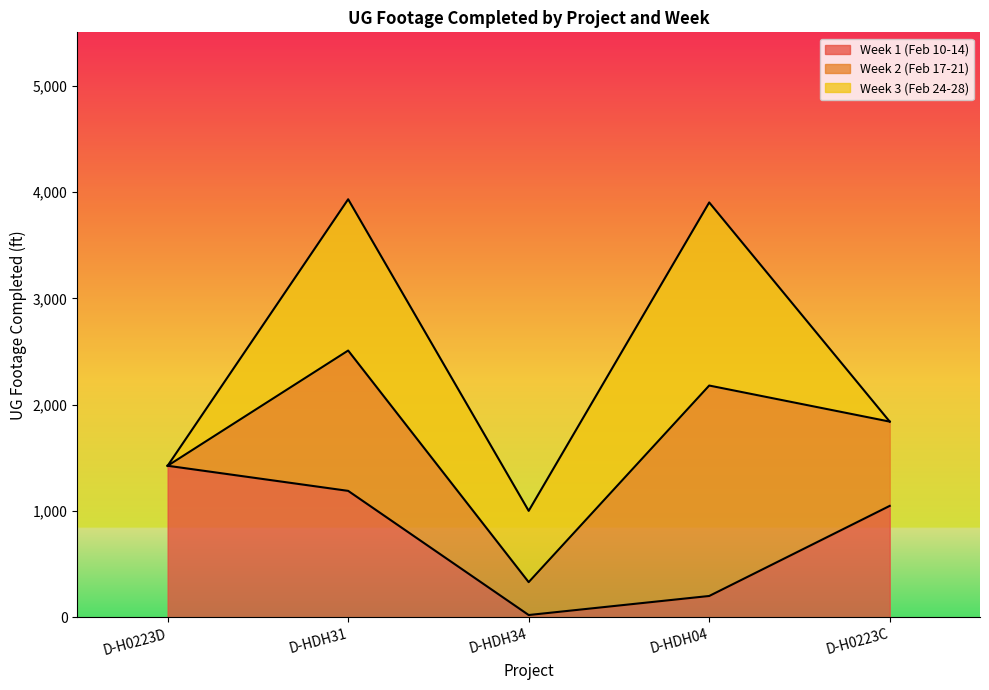

The Week 1 (Feb 10-14) series shows 1426 at D-H0223D. True or false?

True